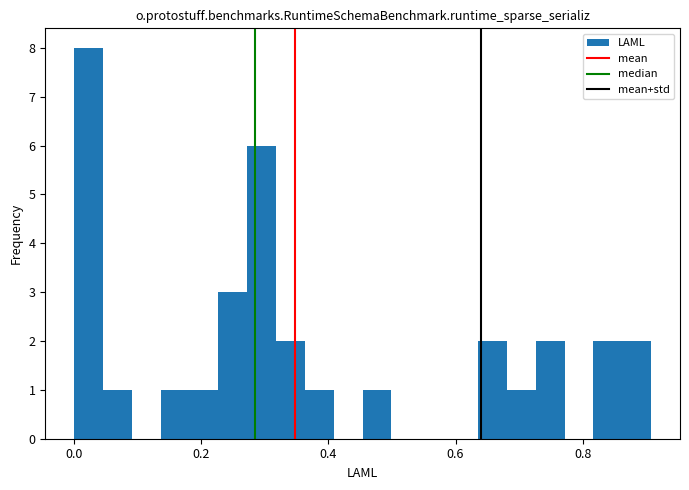

Read against the x-axis, roughly where is the centre of the tallest bar?

0.02